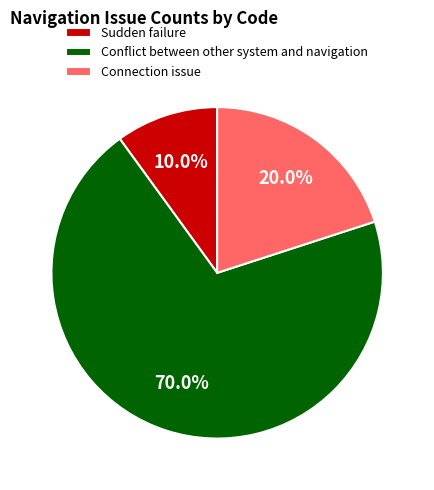

The Conflict between other system and navigation slice represents 62% of the pie. True or false?

False